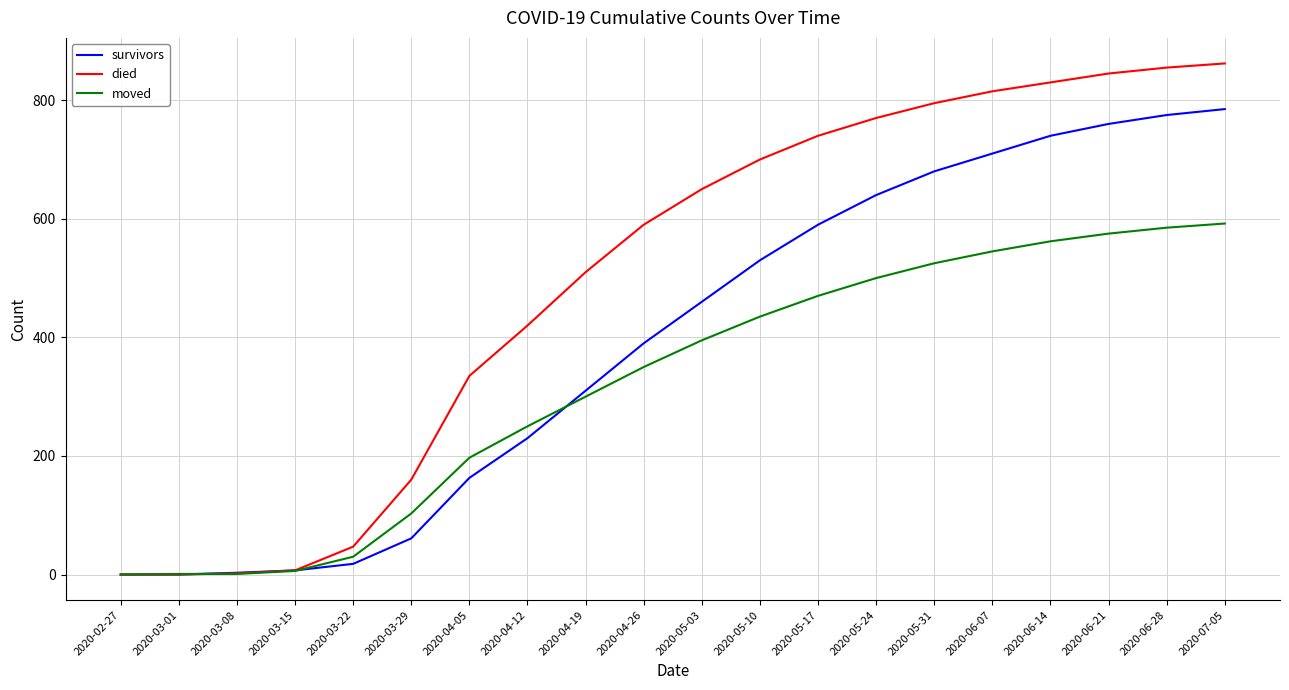

Between 2020-05-17 and 2020-06-28, which series saw the biggest shift?

survivors